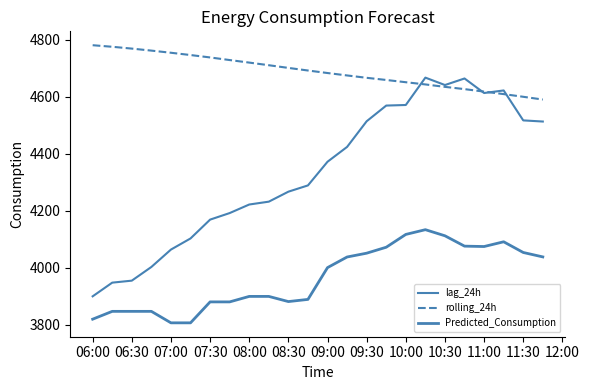

Reading left to right, transcribe all the data shown in this chart.

lag_24h: 3900.0	3948.0	3955.0	4003.0	4064.0	4103.0	4169.0	4192.0	4222.0	4232.0	4267.0	4289.0	4372.0	4424.0	4514.0	4569.0	4571.0	4667.0	4641.0	4664.0	4613.0	4622.0	4517.0	4513.0
rolling_24h: 4780.6	4775.2	4768.8	4761.7	4754.2	4746.2	4737.8	4728.6	4719.7	4710.5	4701.1	4691.9	4683.1	4674.6	4666.3	4658.8	4650.8	4643.1	4634.6	4626.7	4617.9	4609.2	4599.8	4590.1
Predicted_Consumption: 3819.9	3847.3	3847.3	3847.3	3807.0	3807.0	3880.5	3880.5	3899.7	3899.7	3881.6	3889.2	4000.7	4038.0	4051.3	4072.2	4117.1	4133.7	4112.3	4076.0	4074.7	4091.3	4053.8	4038.3